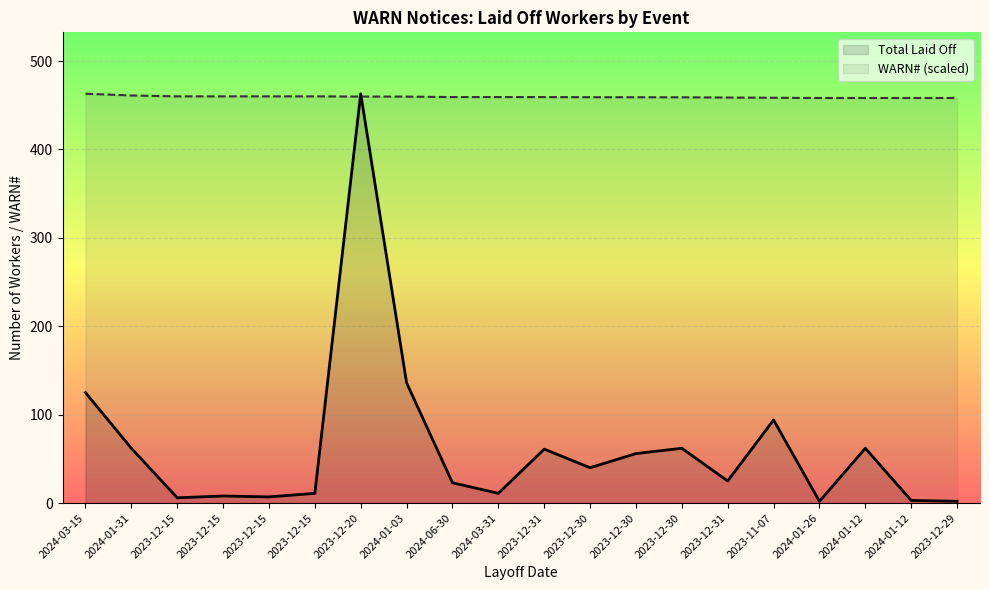

Reading left to right, extract all data points from this chart.

Total Laid Off: 2024-03-15=125.0	2024-01-31=62.0	2023-12-15=6.0	2023-12-15=8.0	2023-12-15=7.0	2023-12-15=11.0	2023-12-20=463.0	2024-01-03=136.0	2024-06-30=23.0	2024-03-31=11.0	2023-12-31=61.0	2023-12-30=40.0	2023-12-30=56.0	2023-12-30=62.0	2023-12-31=25.0	2023-11-07=94.0	2024-01-26=2.0	2024-01-12=62.0	2024-01-12=3.0	2023-12-29=2.0
WARN# (scaled): 2024-03-15=463.0	2024-01-31=461.0	2023-12-15=460.0	2023-12-15=460.0	2023-12-15=460.0	2023-12-15=460.0	2023-12-20=459.8	2024-01-03=459.8	2024-06-30=459.2	2024-03-31=459.2	2023-12-31=459.2	2023-12-30=459.1	2023-12-30=459.0	2023-12-30=459.0	2023-12-31=458.7	2023-11-07=458.4	2024-01-26=458.2	2024-01-12=458.2	2024-01-12=458.2	2023-12-29=458.2